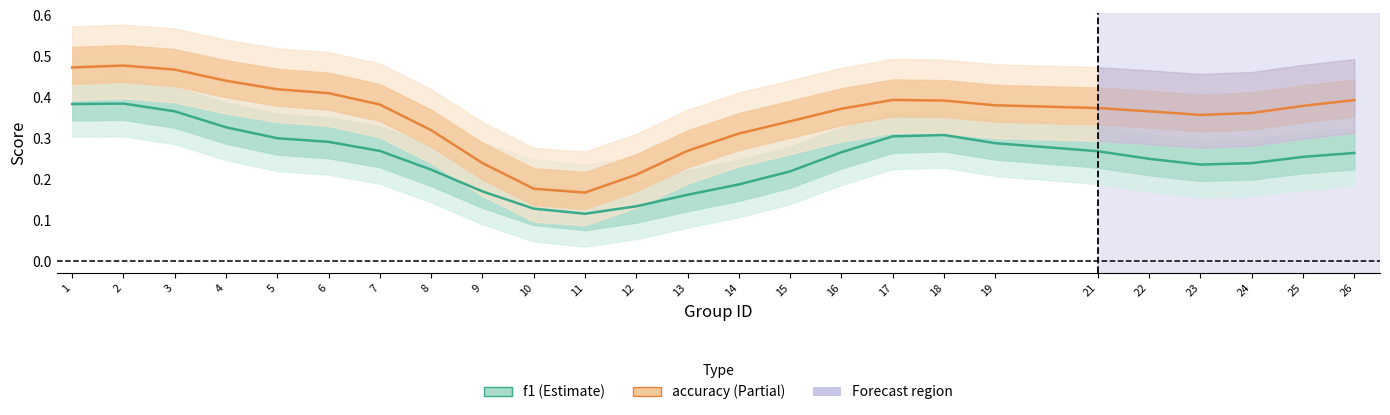

Reading left to right, what are all the values shown in this chart?

f1: 1=0.4	2=0.4	3=0.4	4=0.3	5=0.3	6=0.3	7=0.3	8=0.2	9=0.2	10=0.1	11=0.1	12=0.1	13=0.2	14=0.2	15=0.2	16=0.3	17=0.3	18=0.3	19=0.3	21=0.3	22=0.3	23=0.2	24=0.2	25=0.3	26=0.3
accuracy: 1=0.5	2=0.5	3=0.5	4=0.4	5=0.4	6=0.4	7=0.4	8=0.3	9=0.2	10=0.2	11=0.2	12=0.2	13=0.3	14=0.3	15=0.3	16=0.4	17=0.4	18=0.4	19=0.4	21=0.4	22=0.4	23=0.4	24=0.4	25=0.4	26=0.4